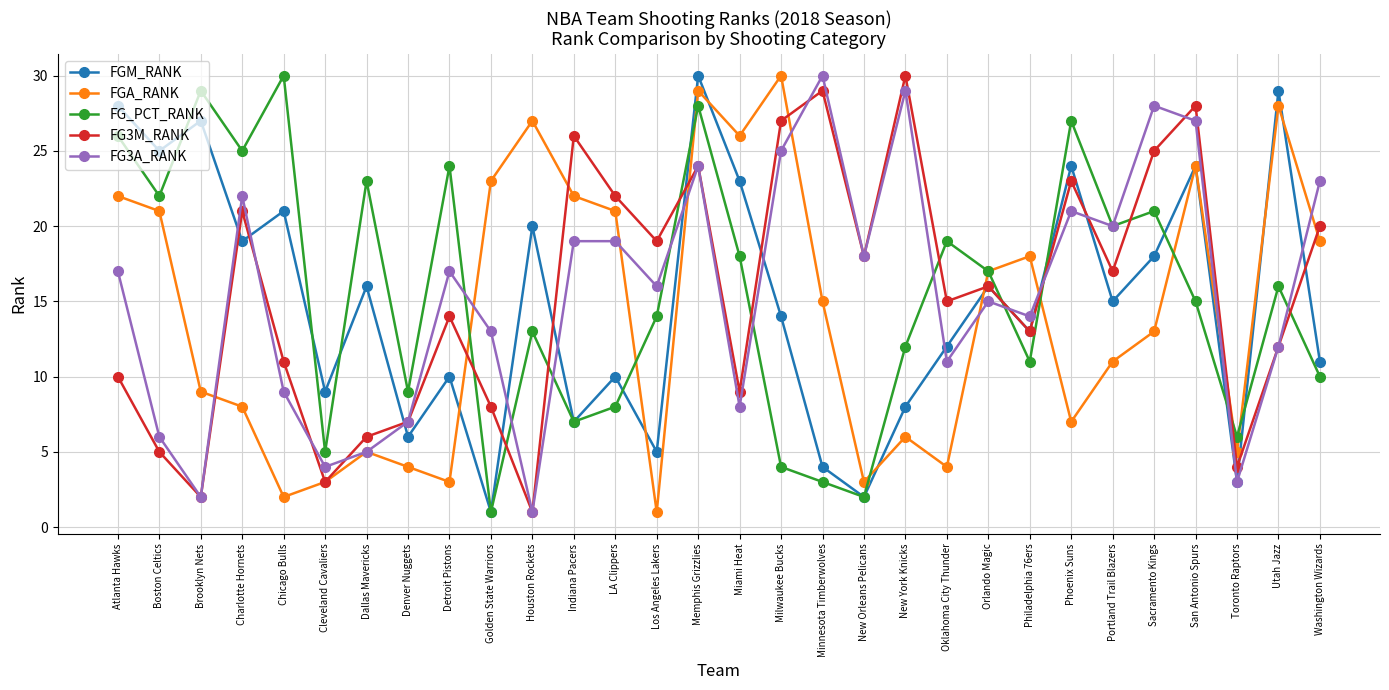

Where is the first local maximum for FG3M_RANK?

Charlotte Hornets